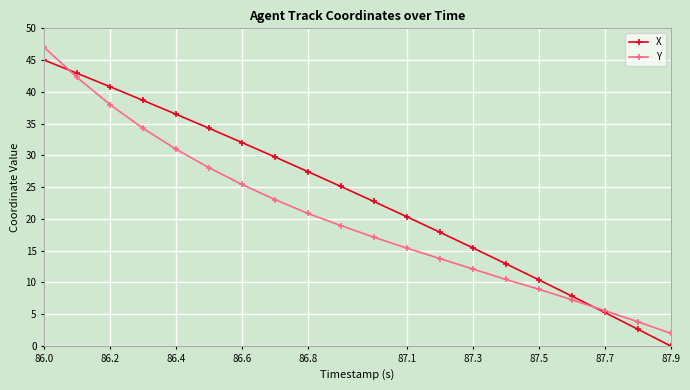

Which series has the largest total across all categories?

X